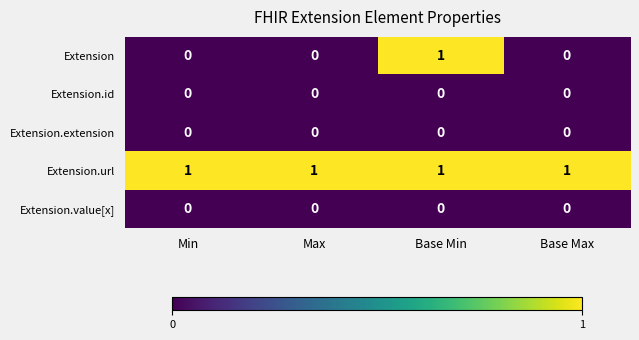

Which series has the largest range (max minus min)?

Extension